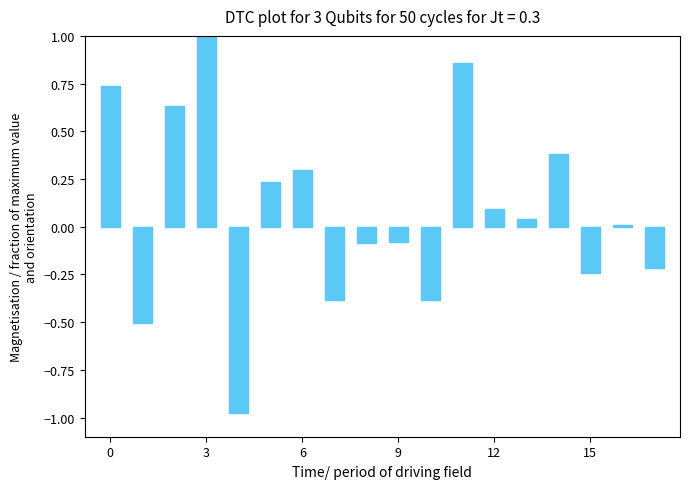

What is the sum of all values?

1.4